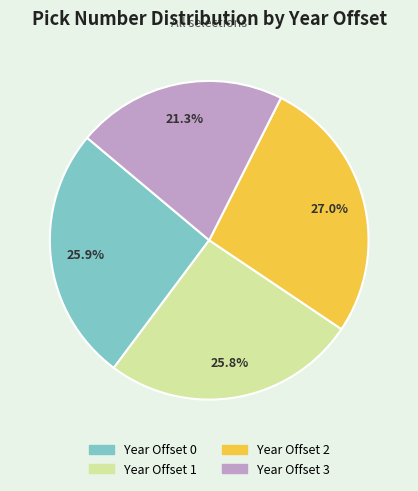

Is there a majority slice in this chart?

No